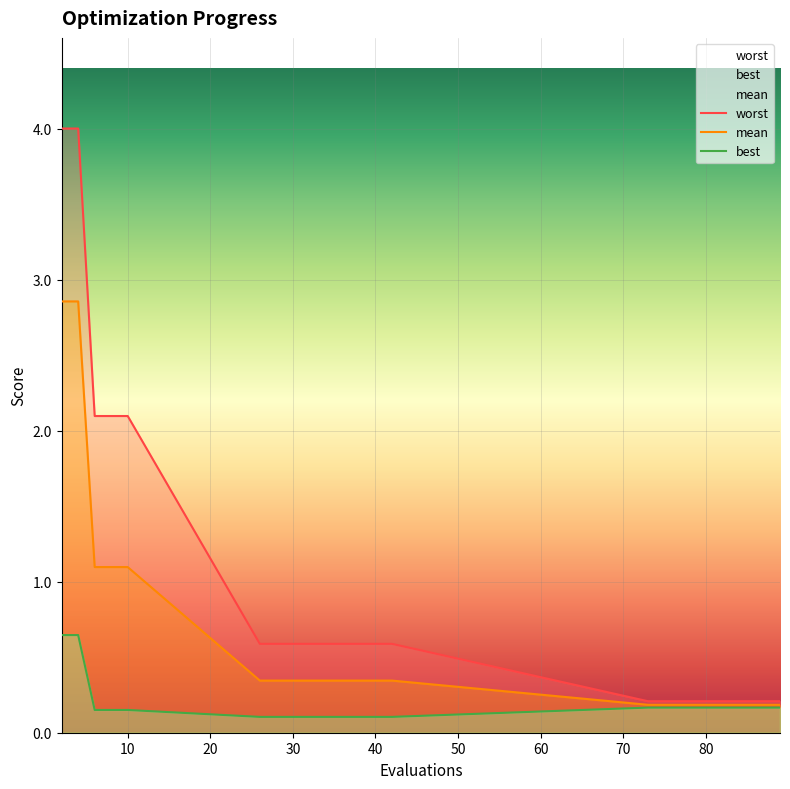

At how many categories does at least one series exceed 2?

5